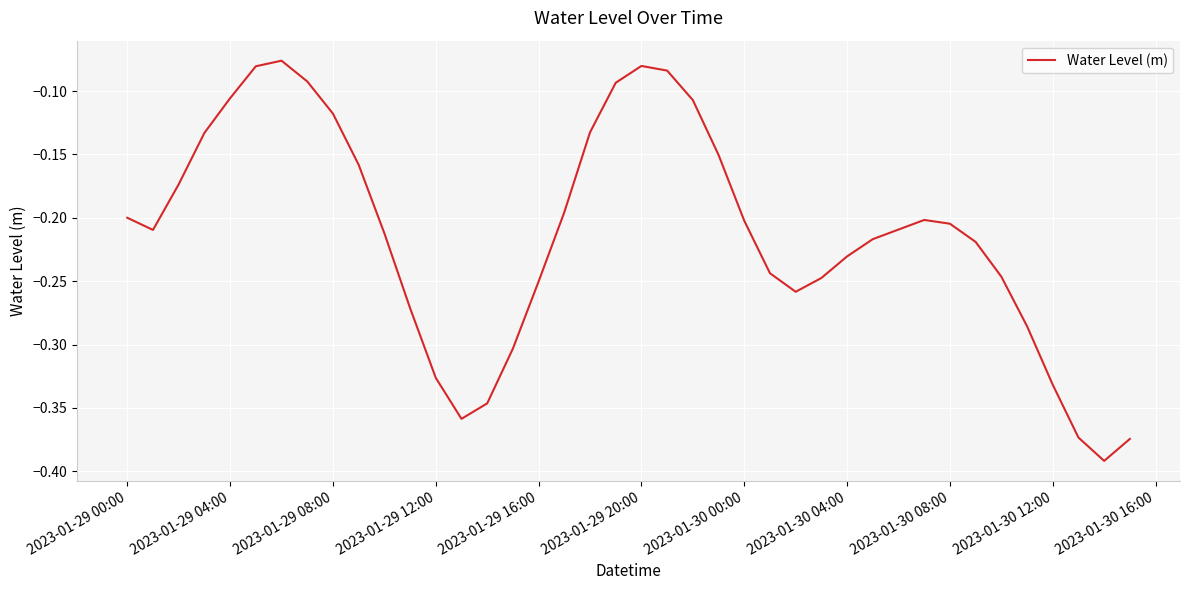

What is the difference between the maximum and second lowest values?

0.3